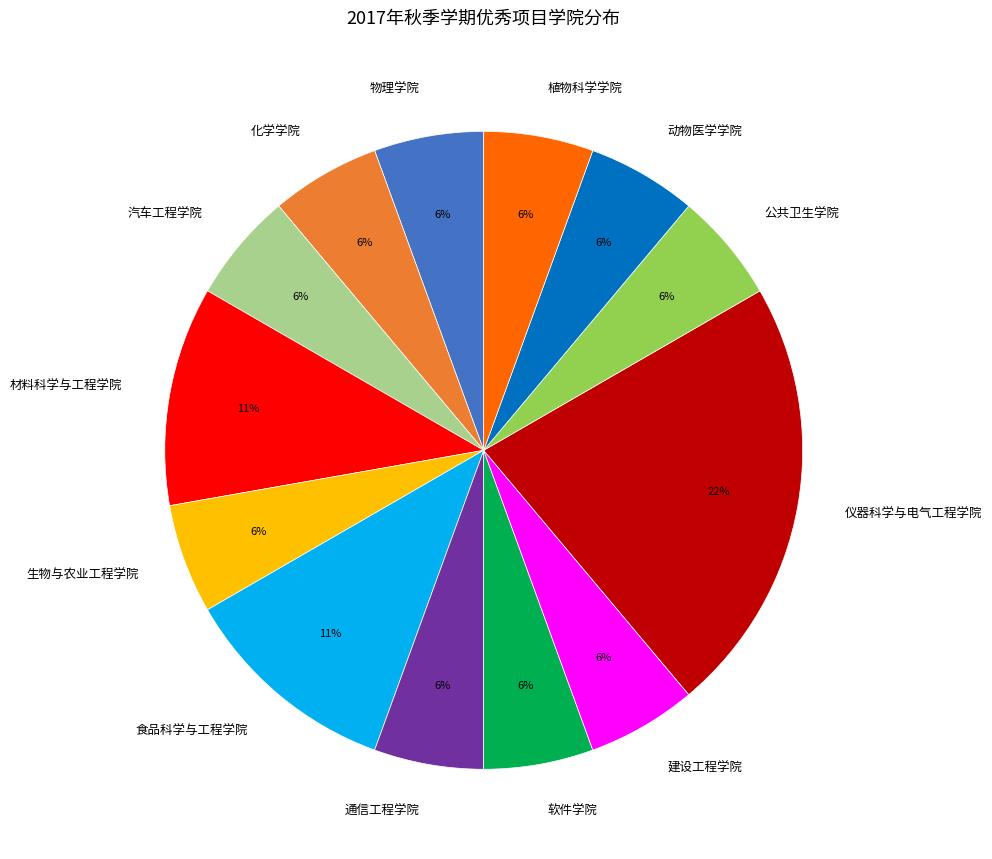

Is the sum of 动物医学学院 and 材料科学与工程学院 greater than half?

No